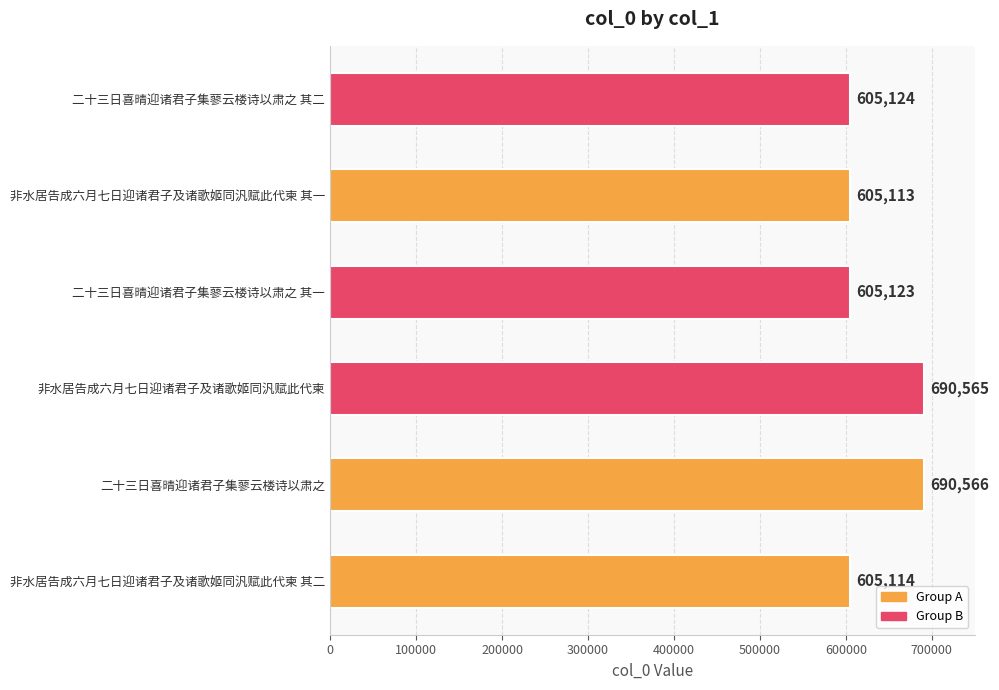

Where is the data nearest to the value 647839?

二十三日喜晴迎诸君子集蓼云楼诗以肃之 其二